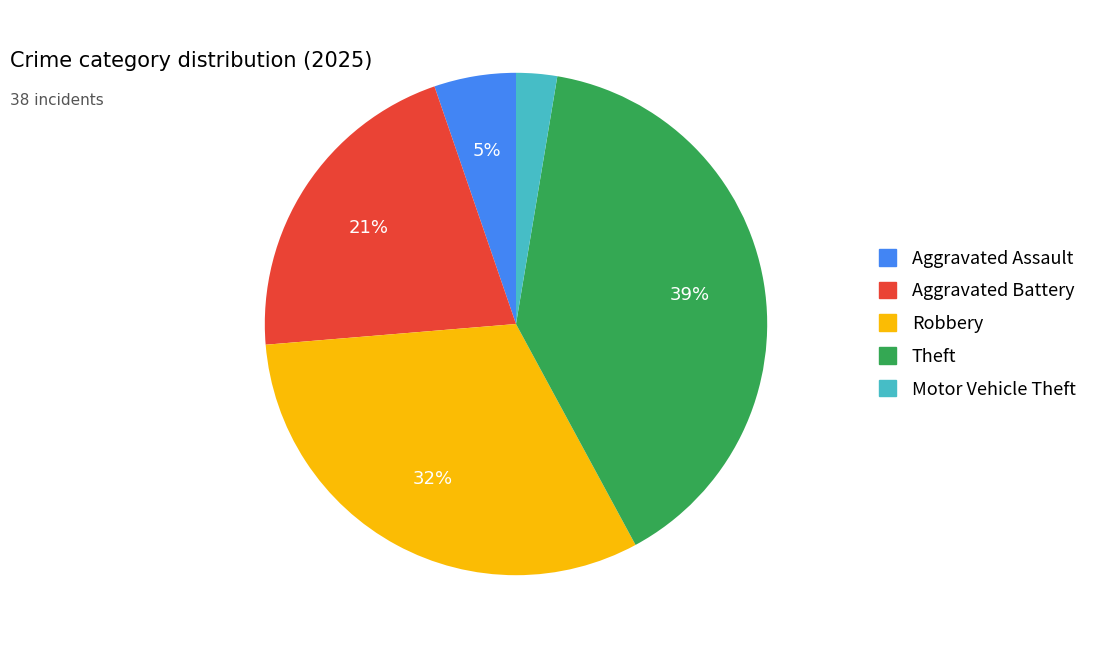

To the nearest percent, what is the average slice percentage?

20%